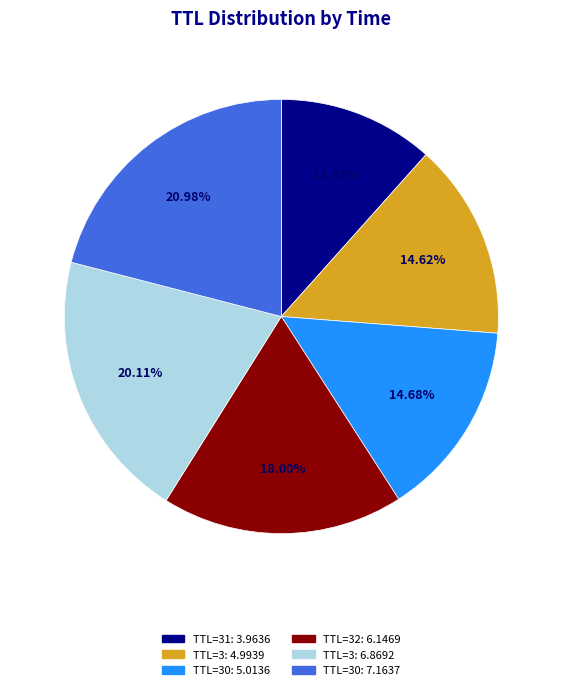

Is there a majority slice in this chart?

No